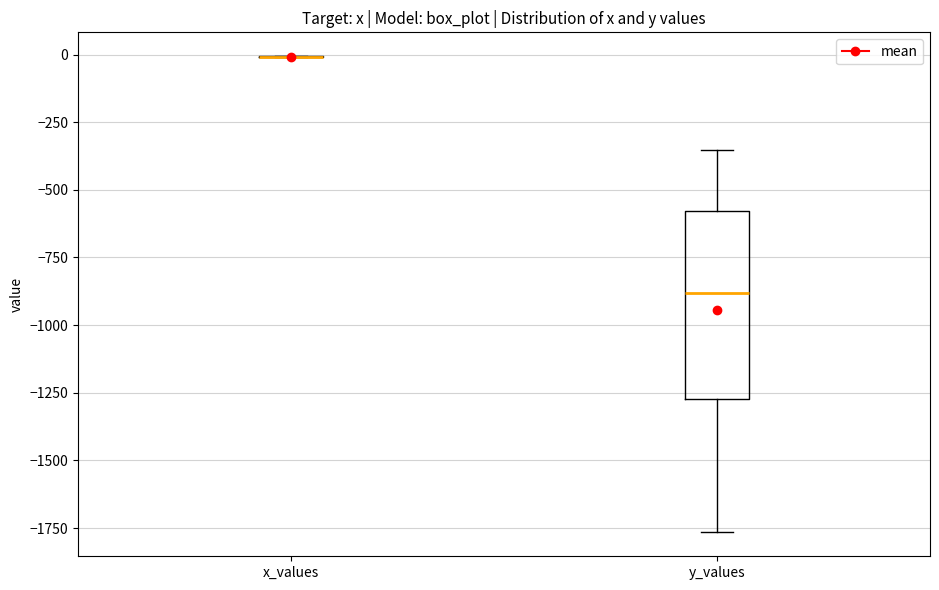

Reading left to right, read every box against the y-axis: the position of its median line, the range the box covers, and the ends of its whiskers. The values are not printed on the chart, so give them approximately, as read against the axis.

x_values: box collapsed to a line at 0, whiskers 0 to 0
y_values: median -900, box -1250 to -600, whiskers -1750 to -350